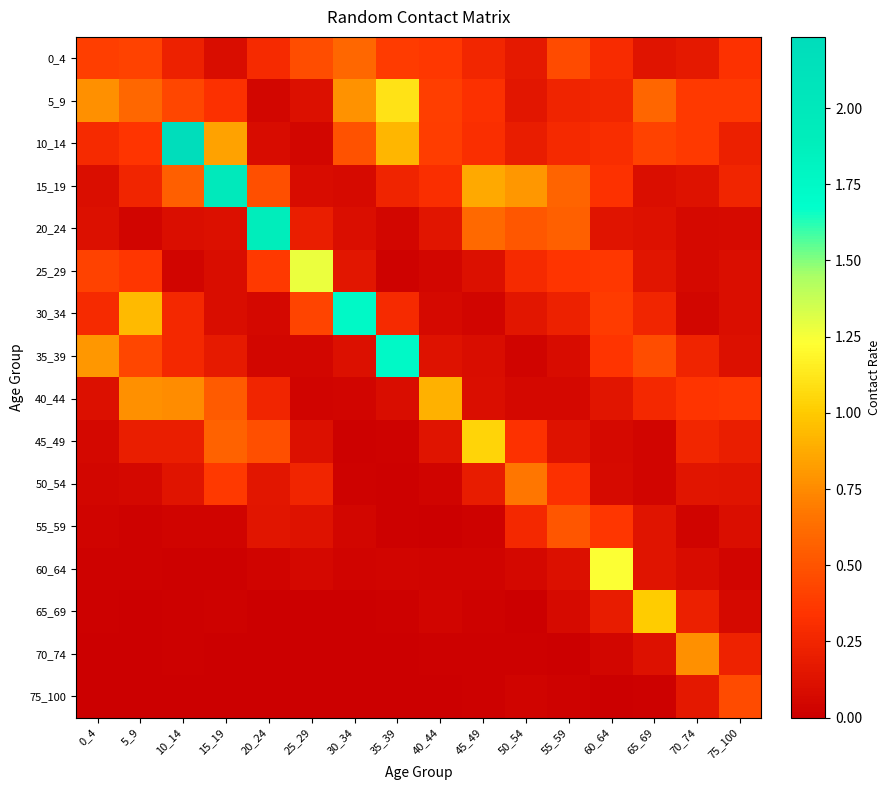

Between 20_24 and 50_54, which series saw the biggest shift?

20_24